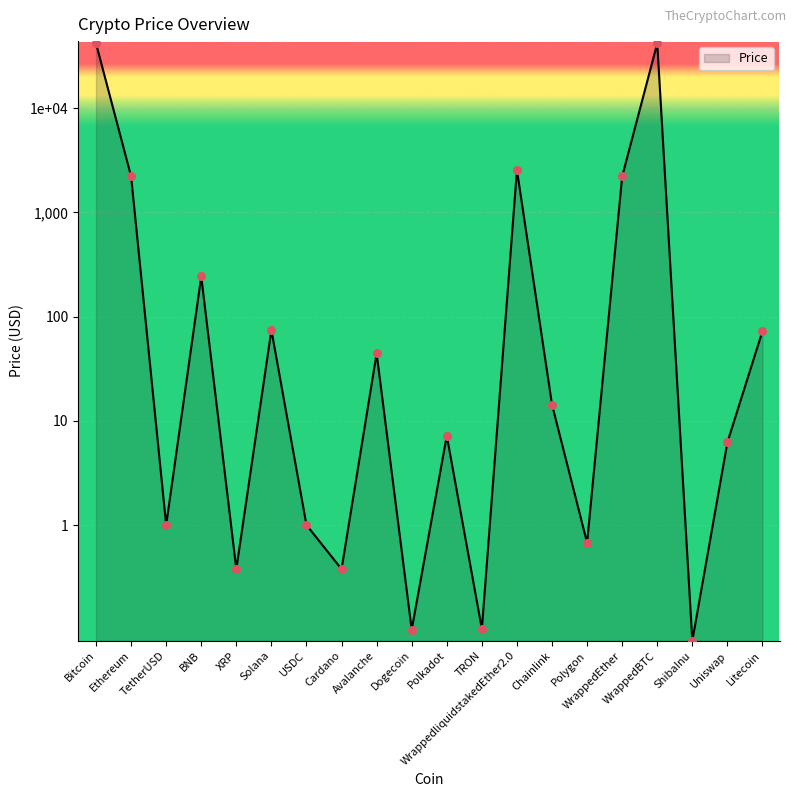

Between ShibaInu and Litecoin, which is larger?

Litecoin